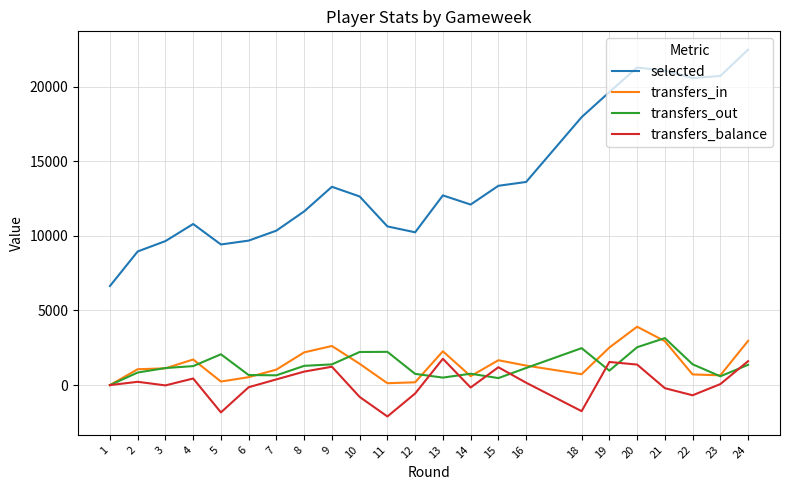

Which series has the largest range (max minus min)?

selected